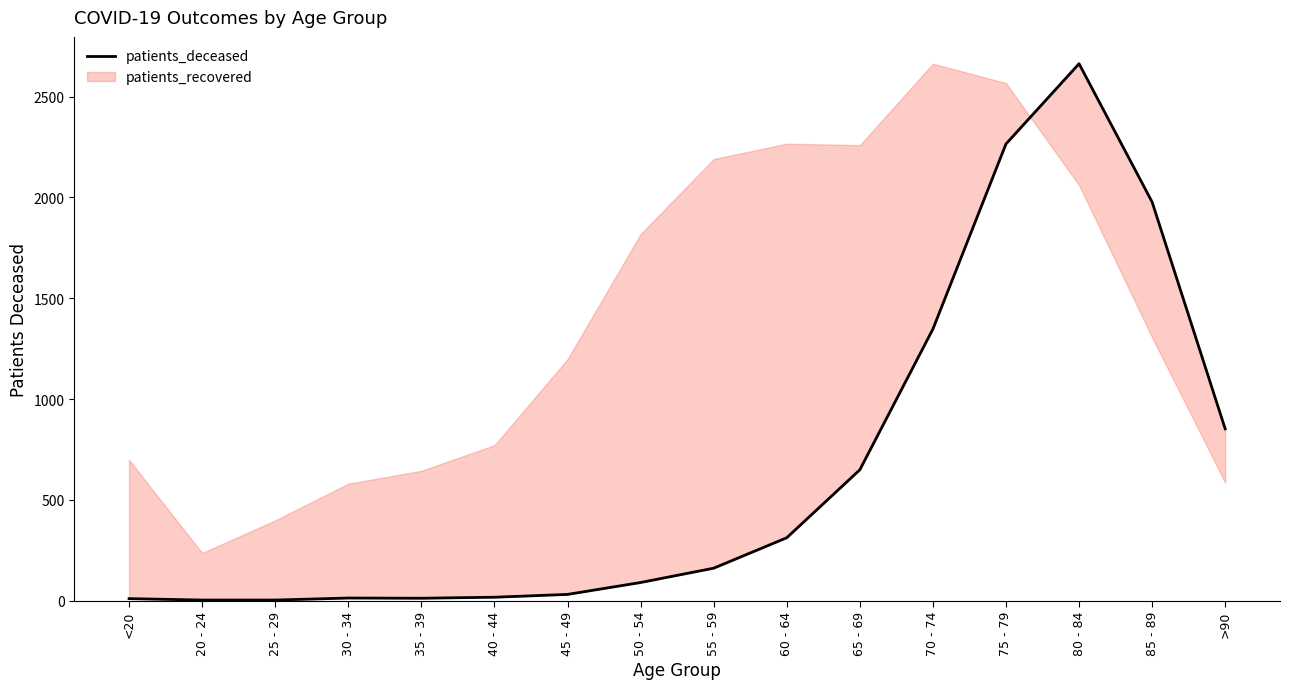

Reading left to right, what are all the values shown in this chart?

<20=10	20 - 24=3	25 - 29=3	30 - 34=13	35 - 39=12	40 - 44=17	45 - 49=31	50 - 54=90	55 - 59=161	60 - 64=312	65 - 69=649	70 - 74=1347	75 - 79=2265	80 - 84=2663	85 - 89=1977	>90=852